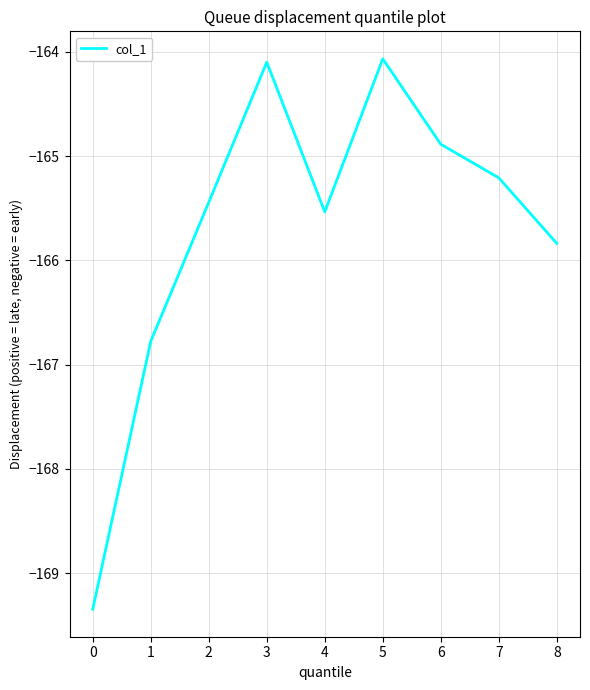

Count the number of data series in this chart.

1